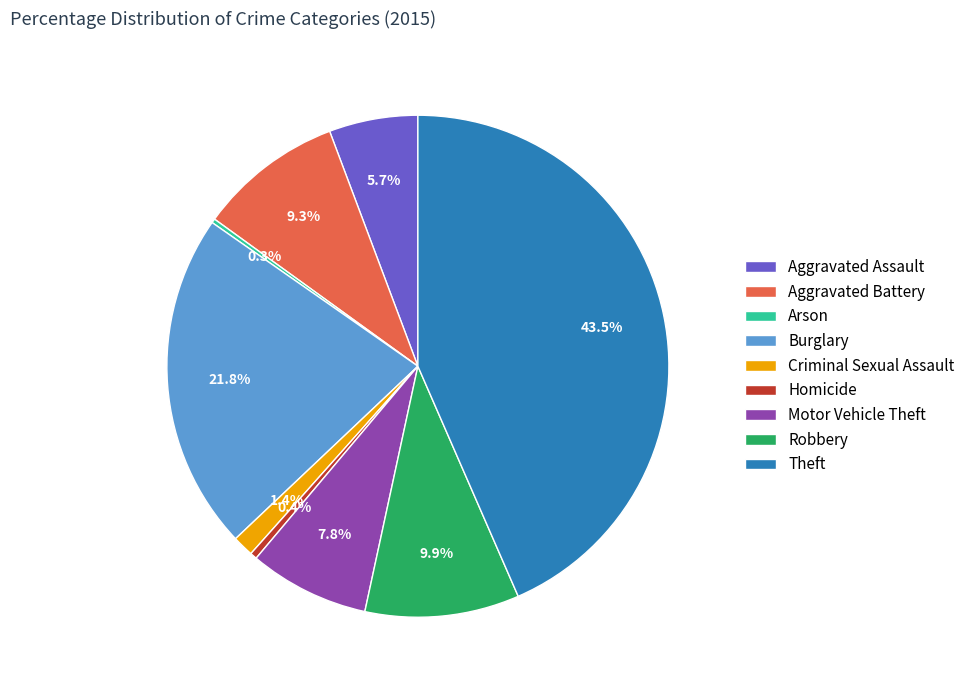

What is the ratio of the value at Criminal Sexual Assault to the value at Homicide?

3.1